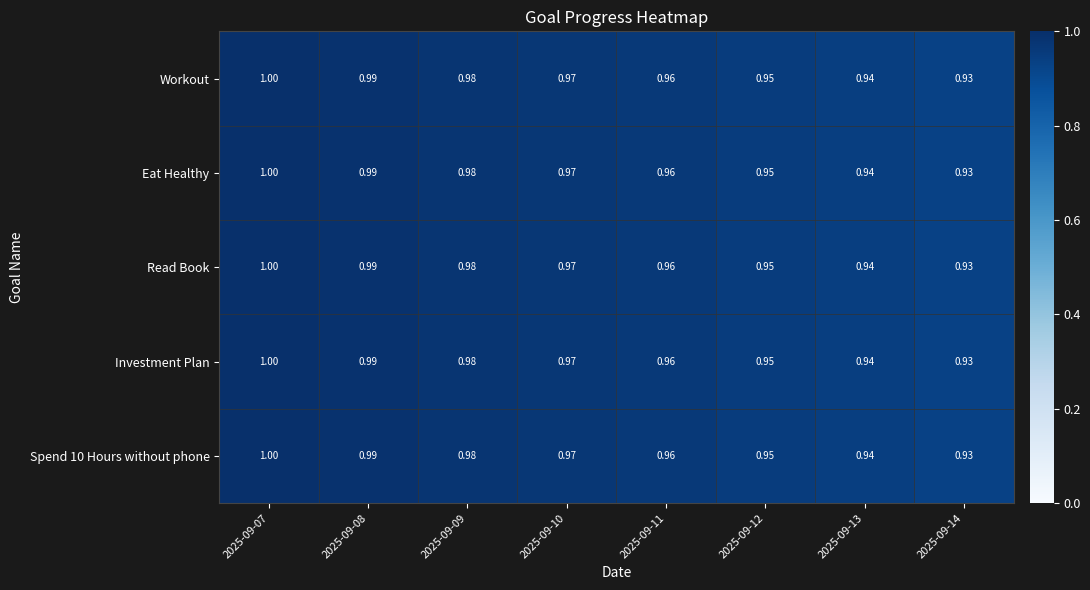

Is the value of Eat Healthy at 2025-09-13 greater than the value of Workout at 2025-09-07?

No